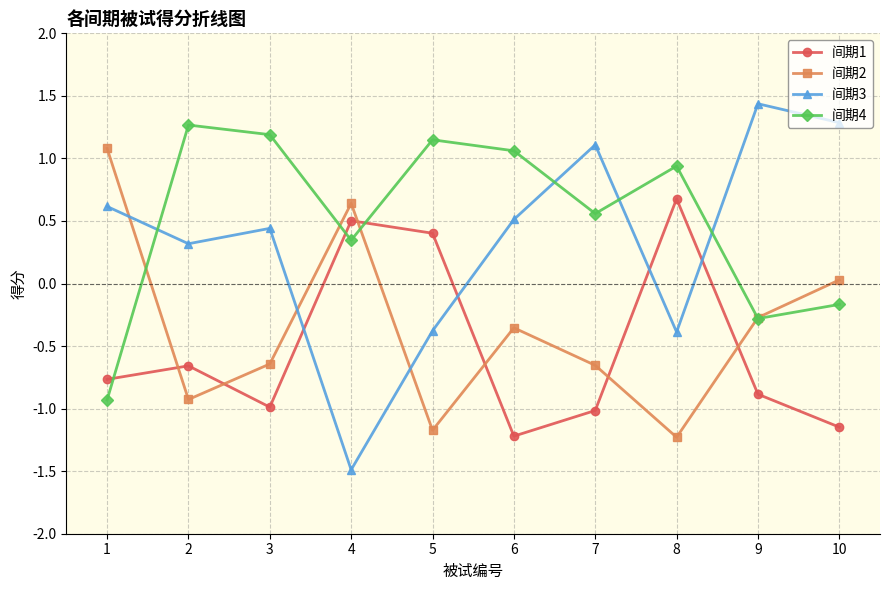

What is the smallest value displayed?

-1.5